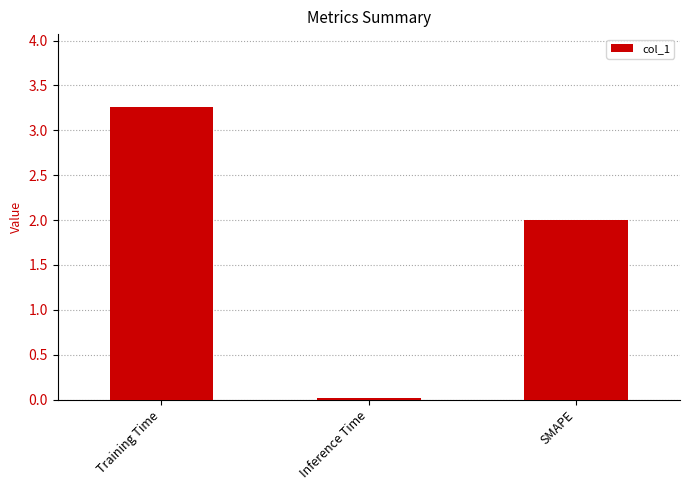

The value at SMAPE is 2.0. True or false?

True